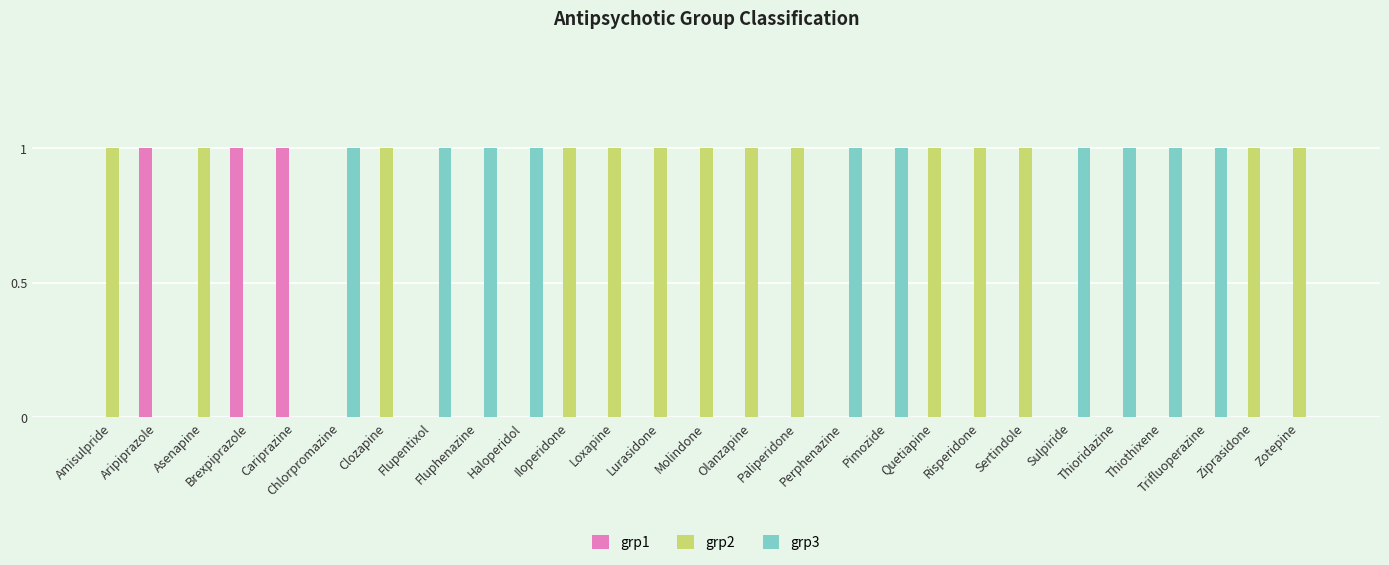

How many groups of bars are there?

27